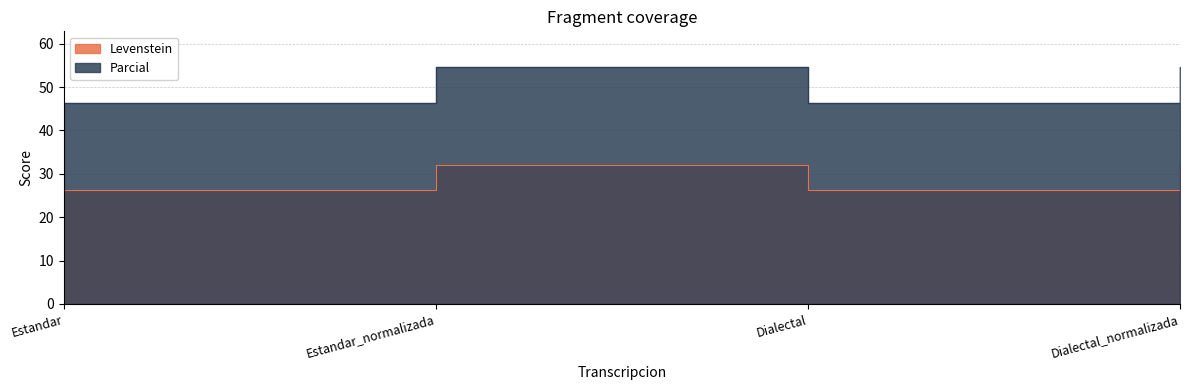

Reading left to right, extract all data points from this chart.

Levenstein: 26.4	32.0	26.4	32.0
Parcial: 46.3	54.7	46.3	54.7